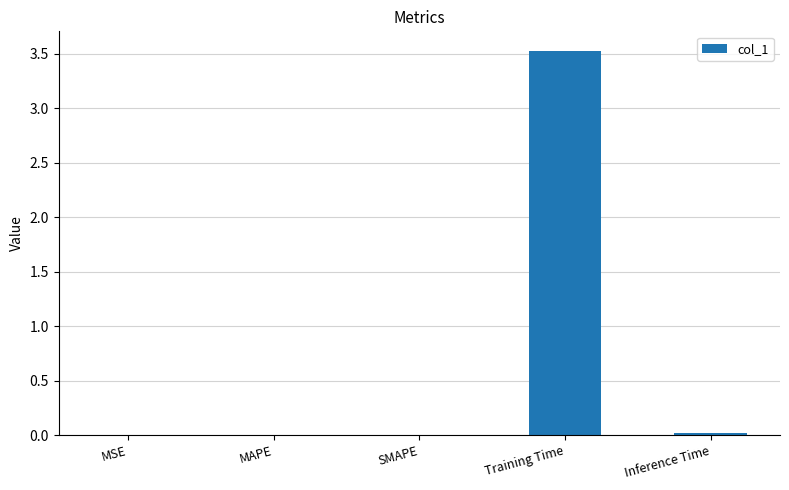

What is the sum of all values?

3.6